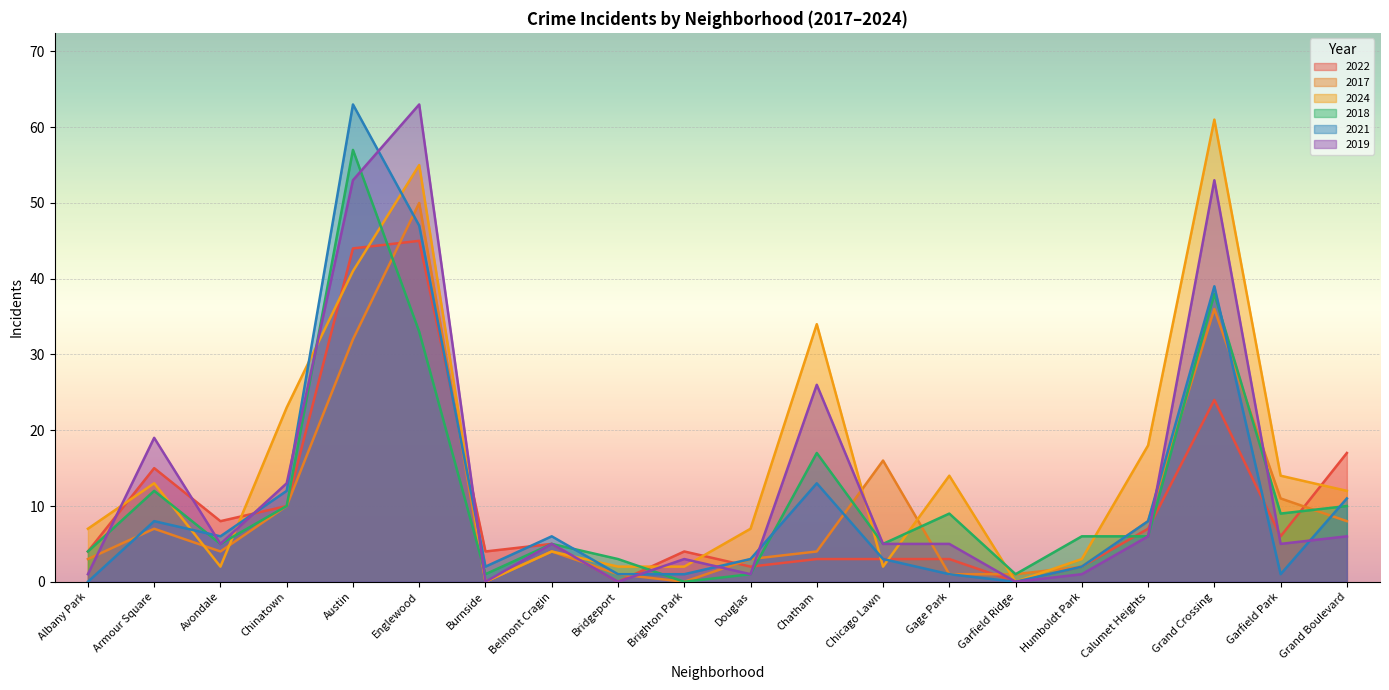

What position from the left is Albany Park?

1